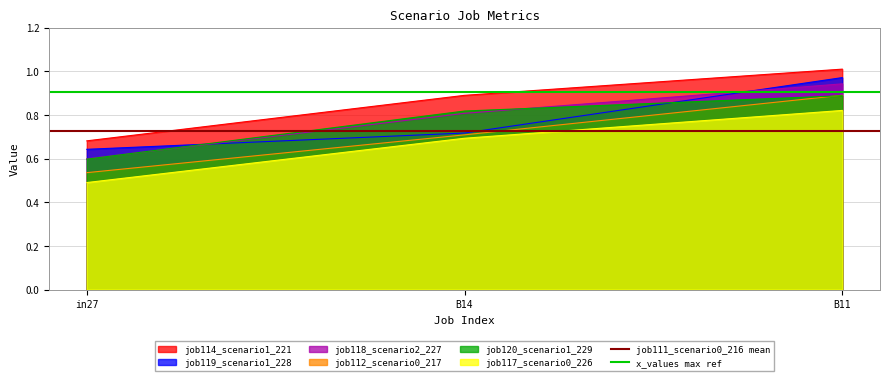

List the labels in order of job117_scenario0_226 value, largest first.

B11, B14, in27